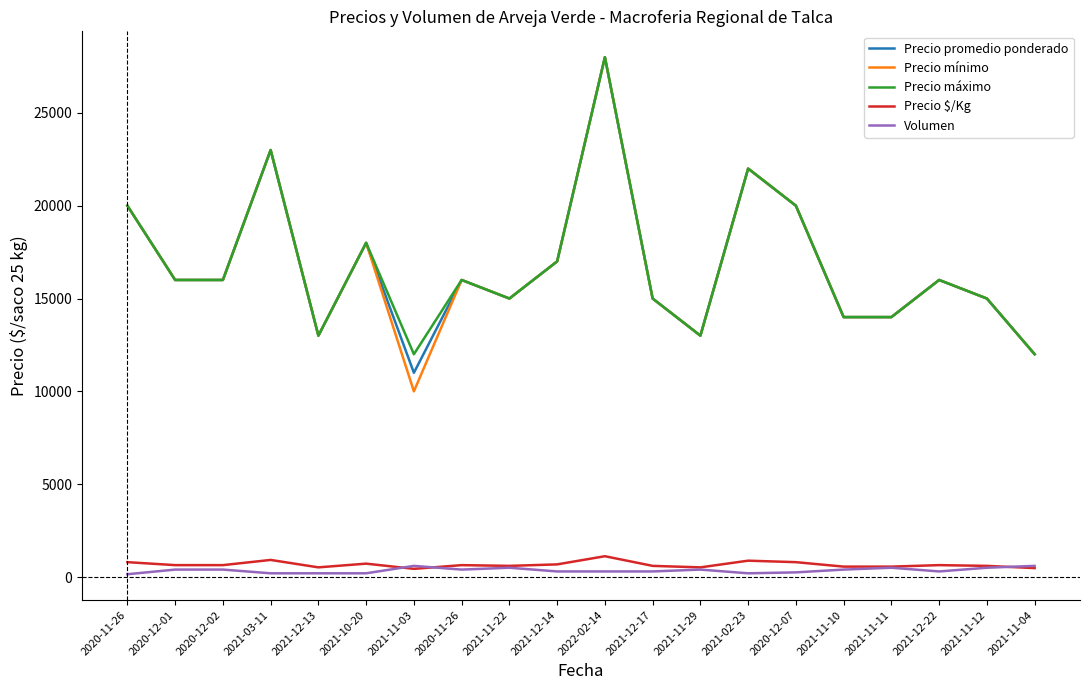

What is the total value across all series at 2020-12-07?

61050